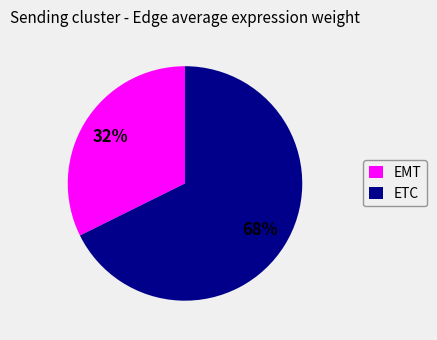

Rank the categories by value from lowest to highest.

EMT, ETC